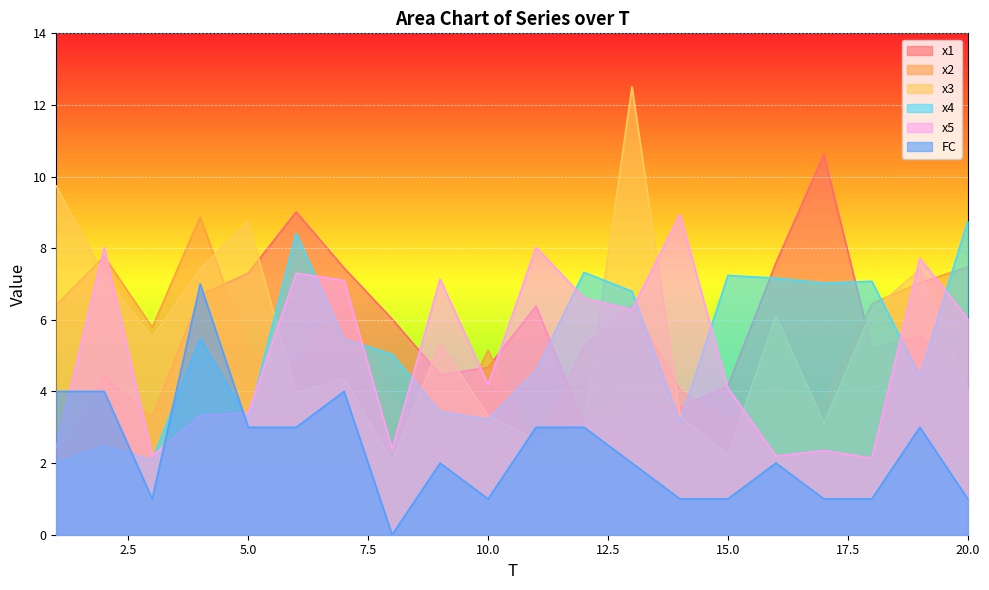

Where is the first local maximum for FC?

4